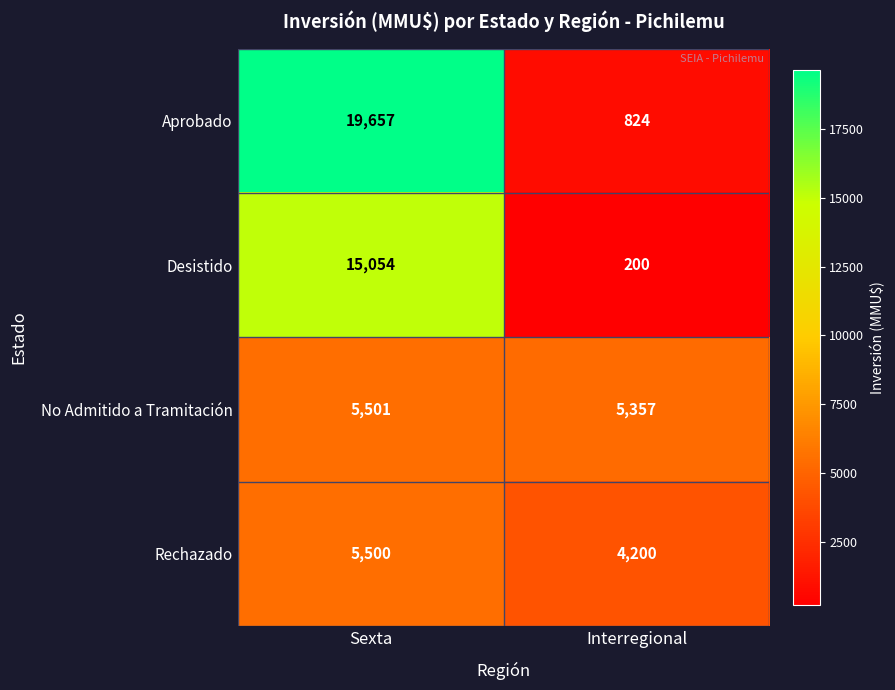

What is the difference between the highest and lowest values at Interregional?

5157